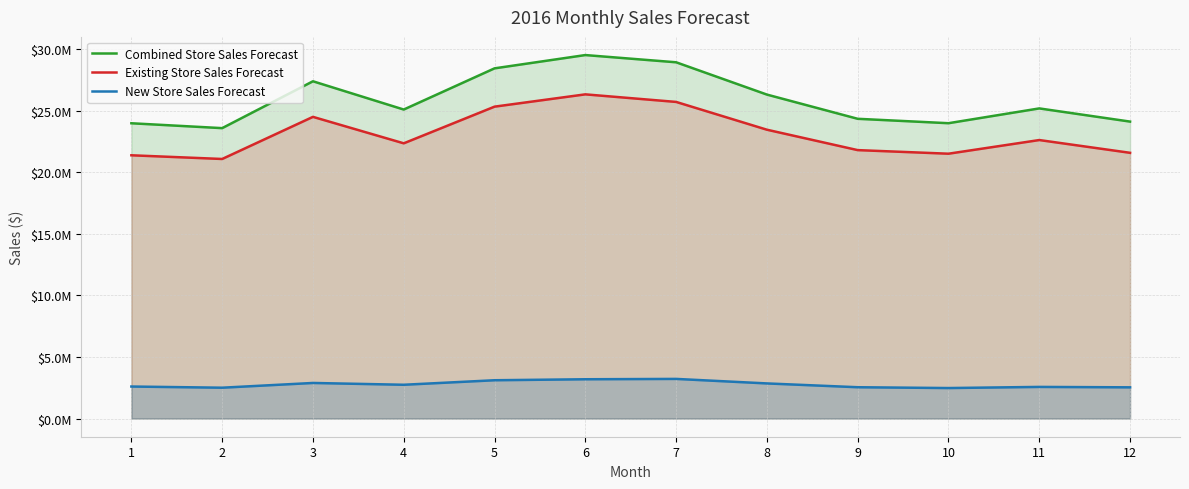

Which series has the largest range (max minus min)?

Combined Store Sales Forecast